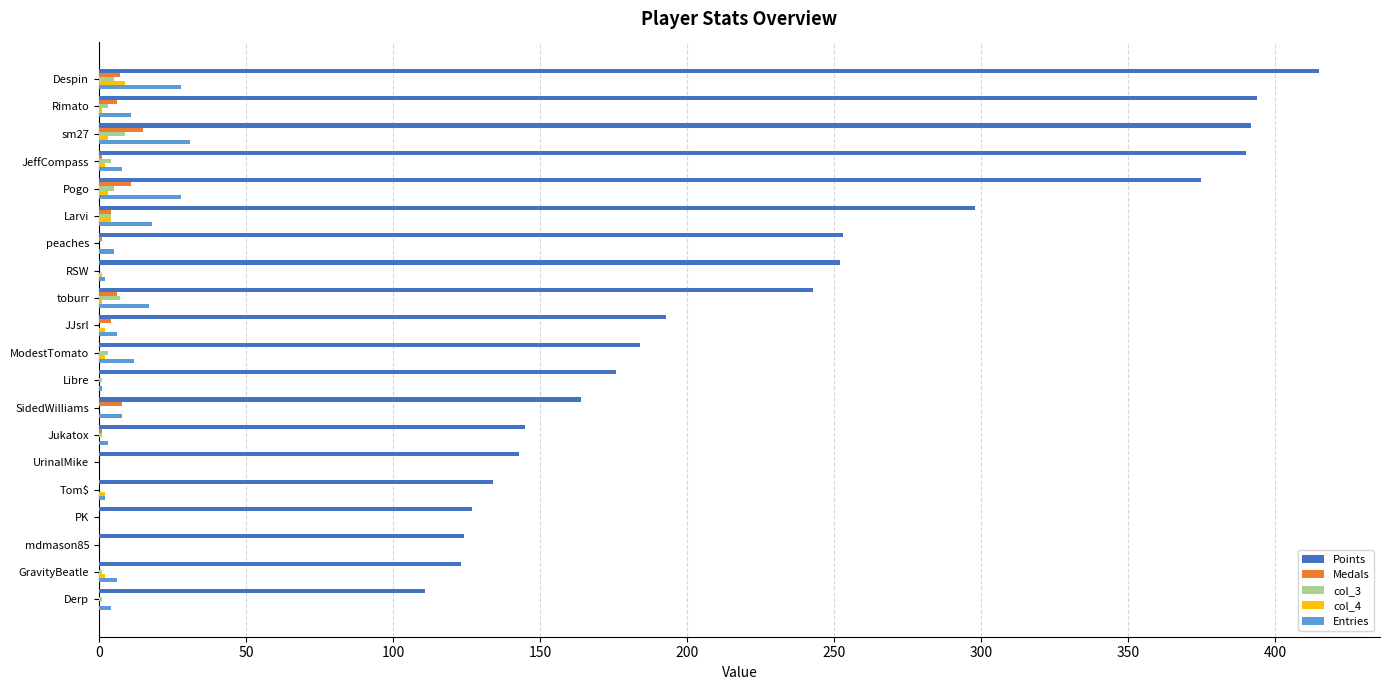

What is the sum of all Entries values?

190